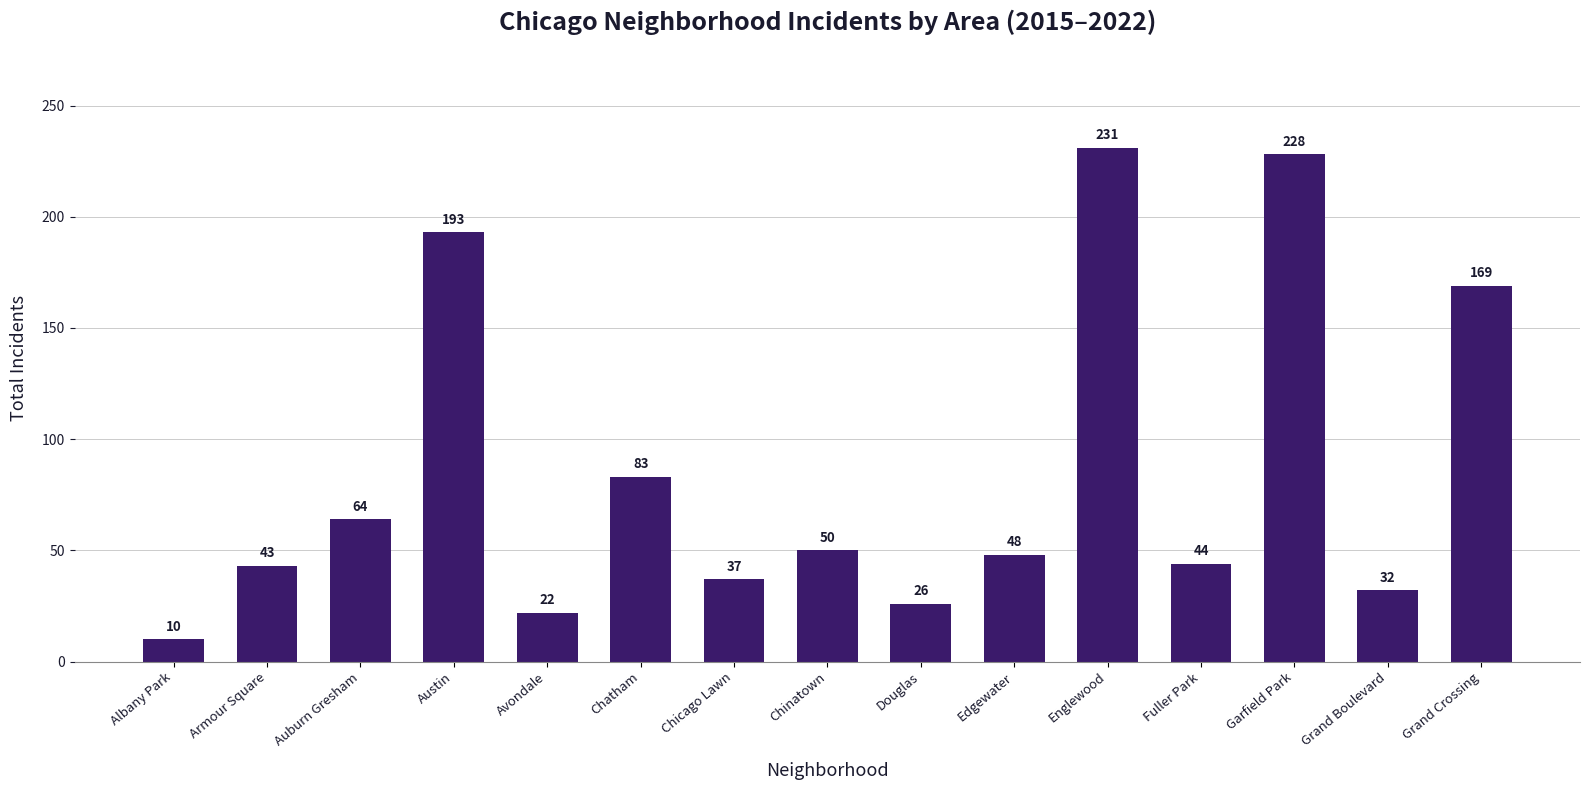

How many data points does each series have?

15